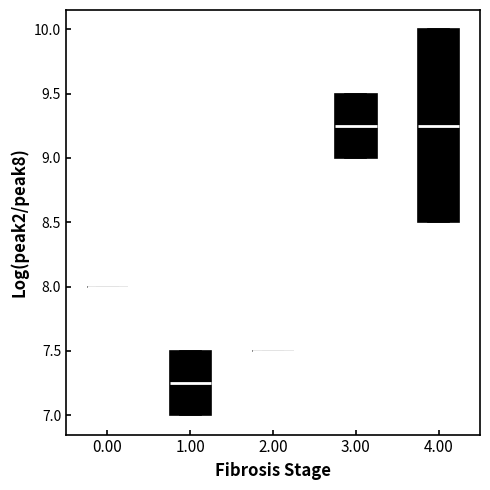

Reading left to right, read every box against the y-axis: the position of its median line, the range the box covers, and the ends of its whiskers. The values are not printed on the chart, so give them approximately, as read against the axis.

0.00: box collapsed to a line at 8.00, whiskers 8.00 to 8.00
1.00: median 7.25, box 7.00 to 7.50, whiskers 7.00 to 7.50
2.00: box collapsed to a line at 7.50, whiskers 7.50 to 7.50
3.00: median 9.25, box 9.00 to 9.50, whiskers 9.00 to 9.50
4.00: median 9.25, box 8.50 to 10.00, whiskers 8.50 to 10.00